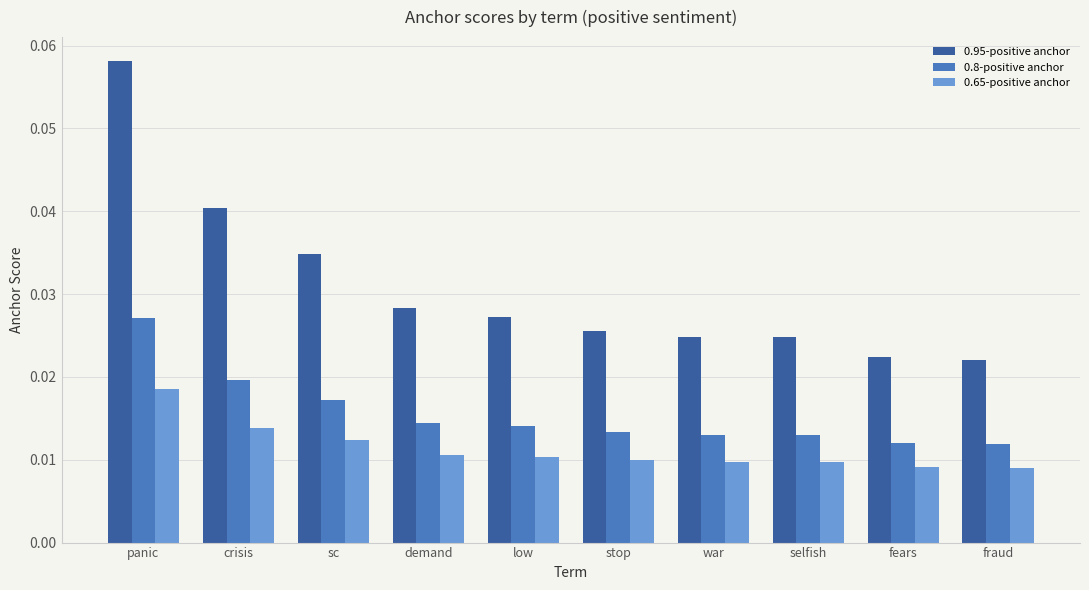

List the series in order of their peak value, highest first.

0.95-positive anchor, 0.8-positive anchor, 0.65-positive anchor